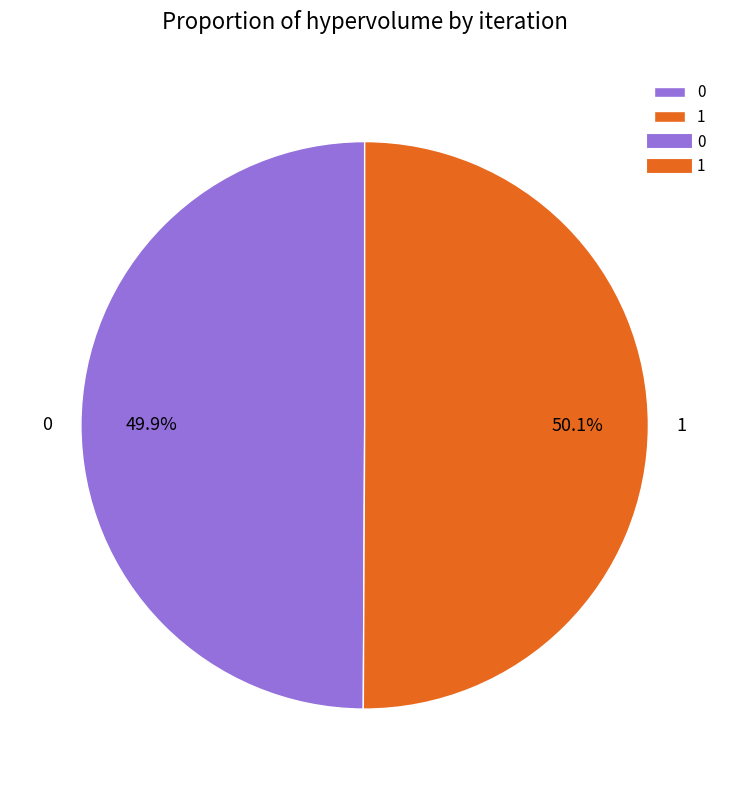

To the nearest percent, what percentage of the pie is 1?

50%